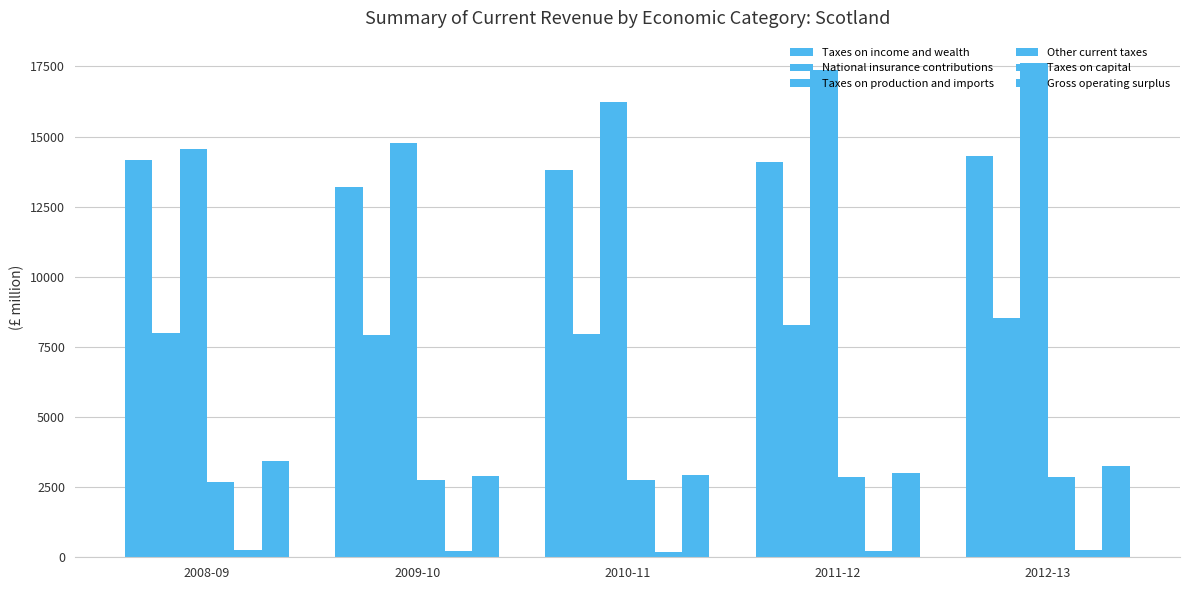

What is the label of the 1st bar from the left?

2008-09